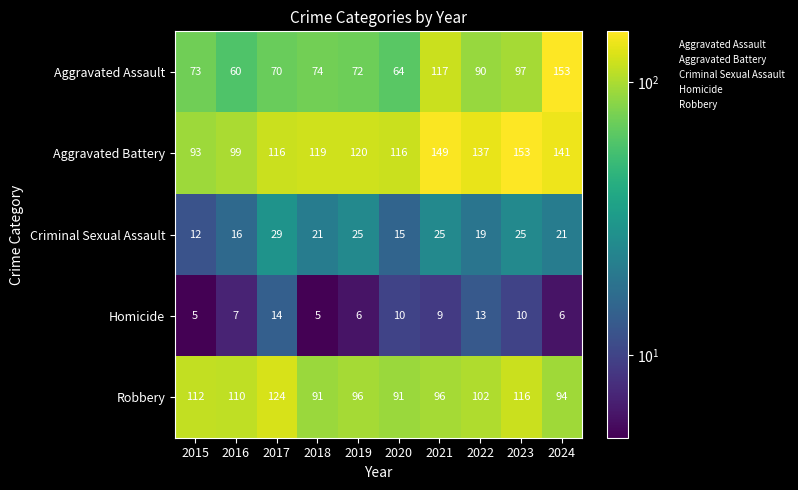

What is the greatest value displayed?

153